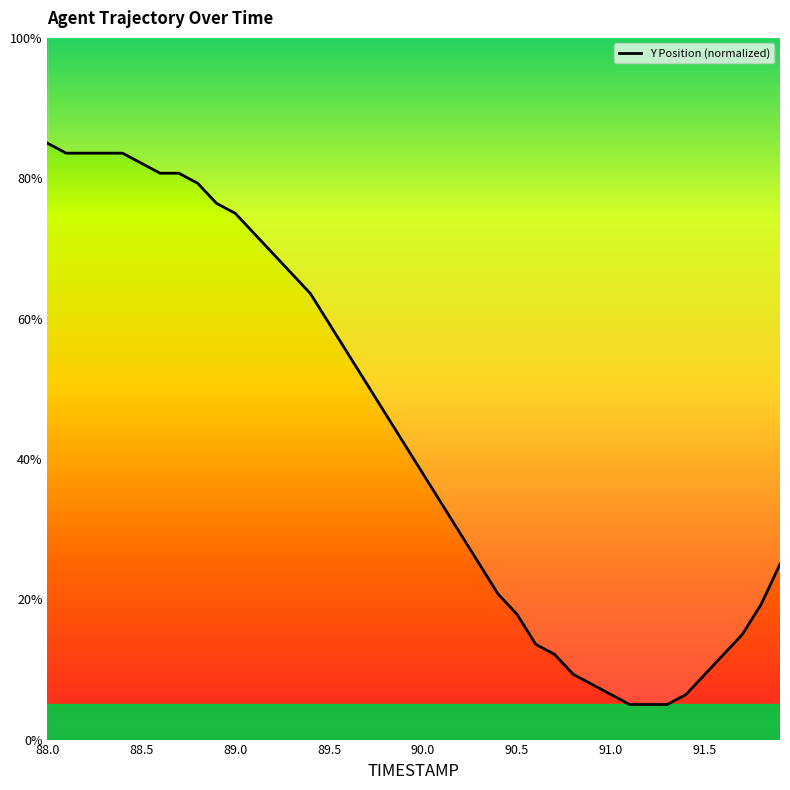

What is the smallest value displayed?

5.0